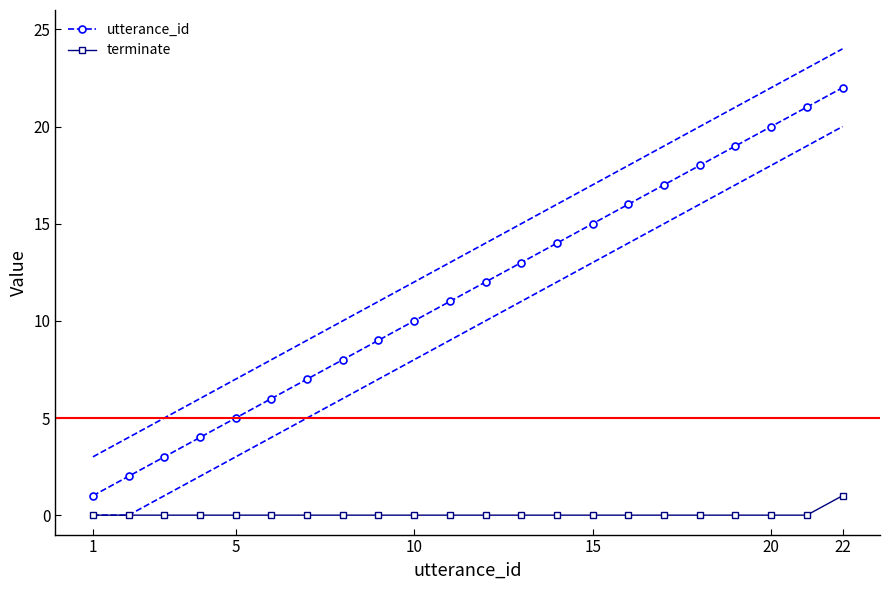

How many values in the terminate series exceed 0?

1